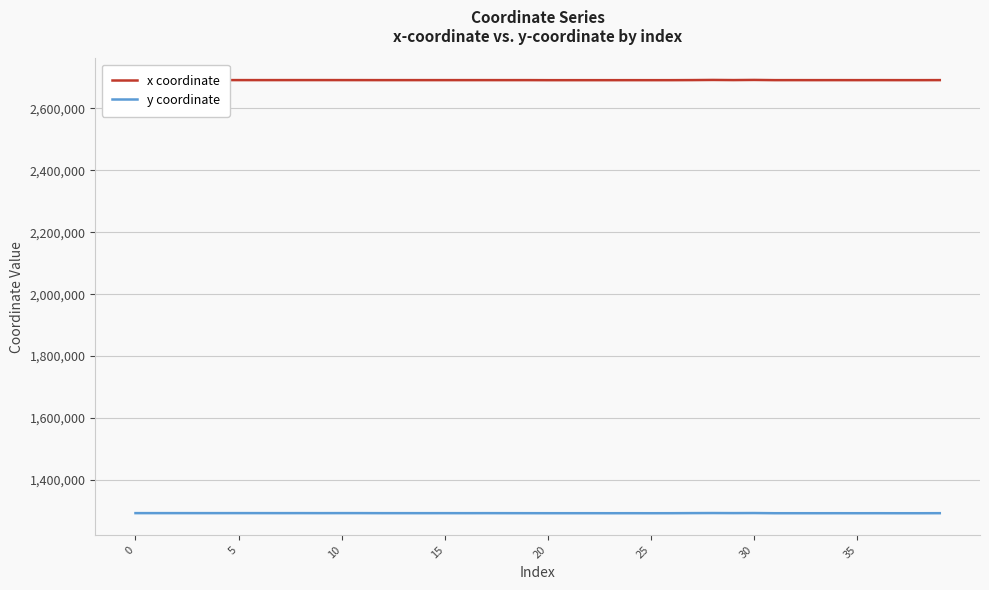

True or false: x coordinate and y coordinate intersect in this chart.

False